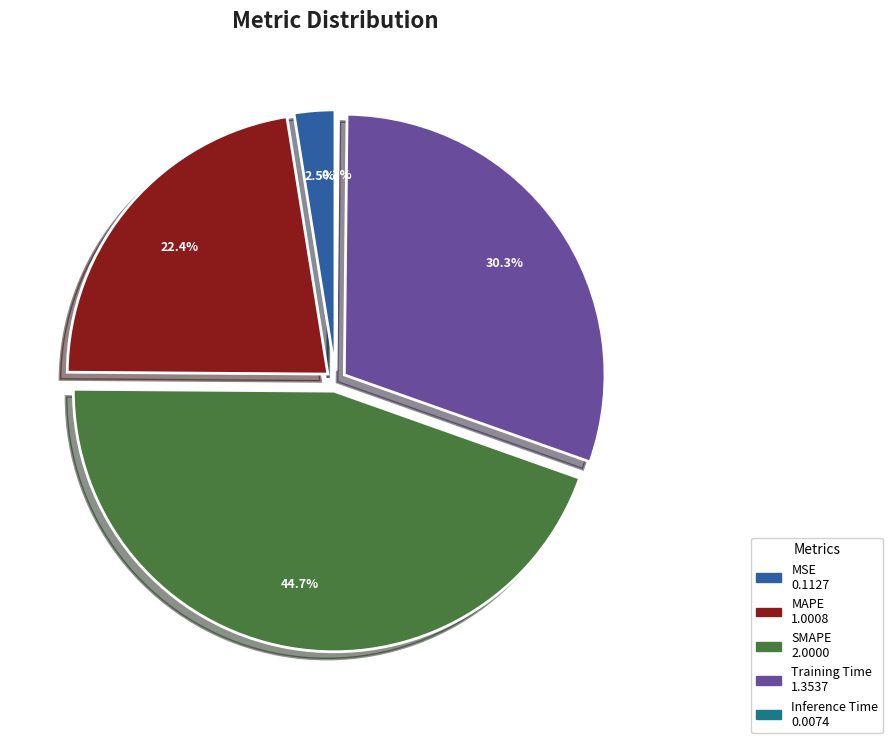

Is there a majority slice in this chart?

No